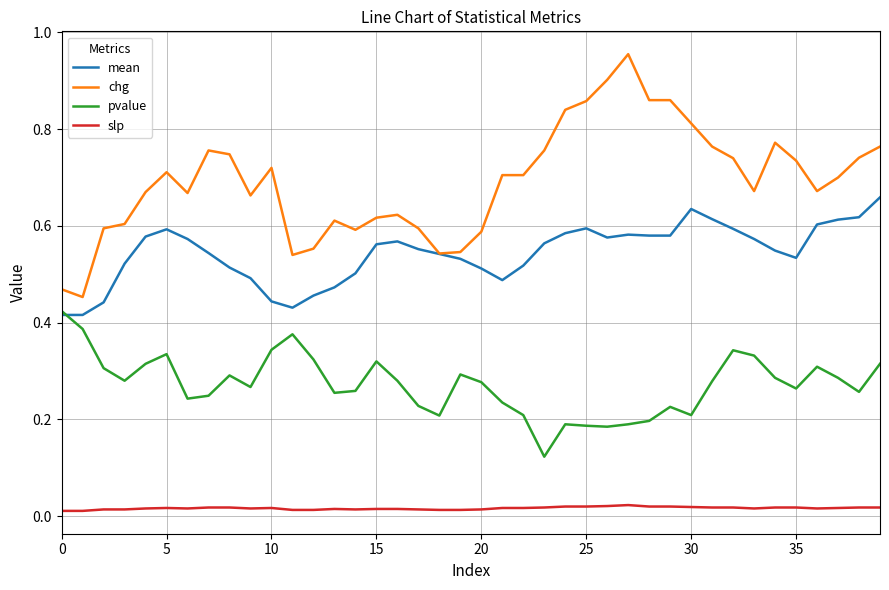

List the series in order of their overall mean, lowest first.

slp, pvalue, mean, chg